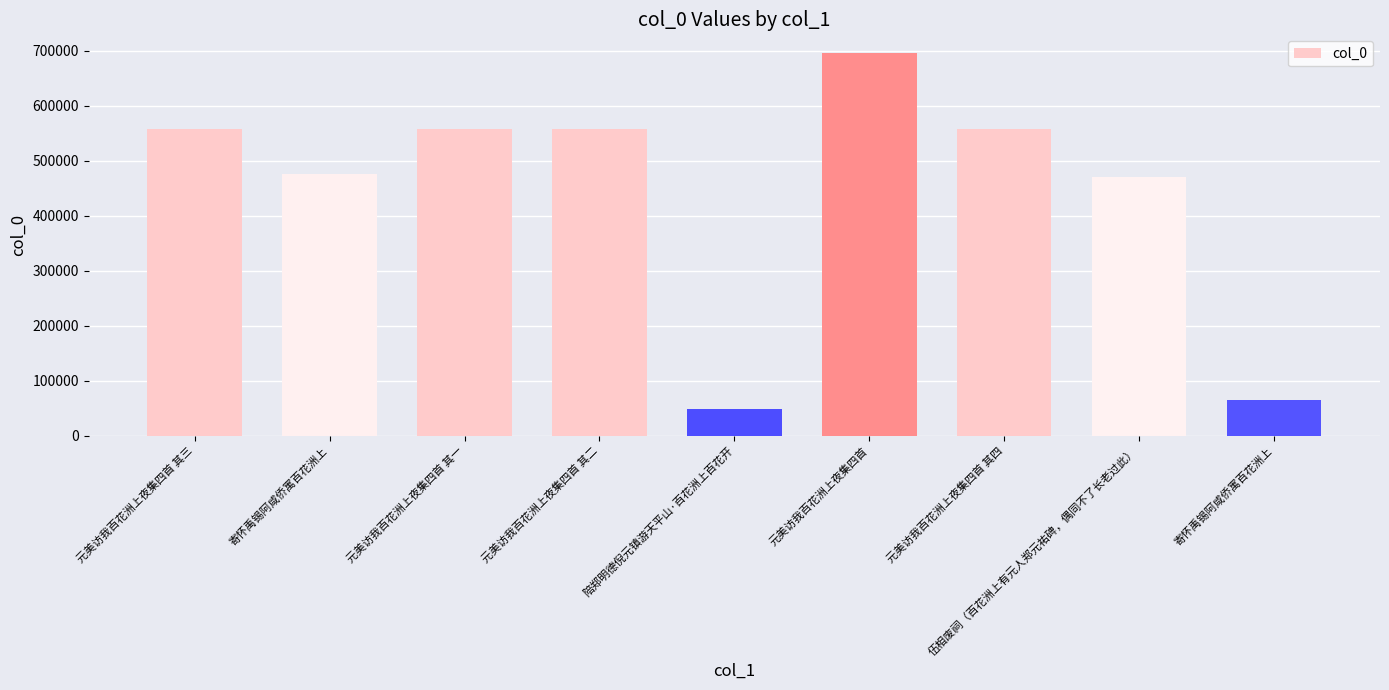

What is the approximate value at 元美访我百花洲上夜集四首 其一, to the nearest 100?

556900